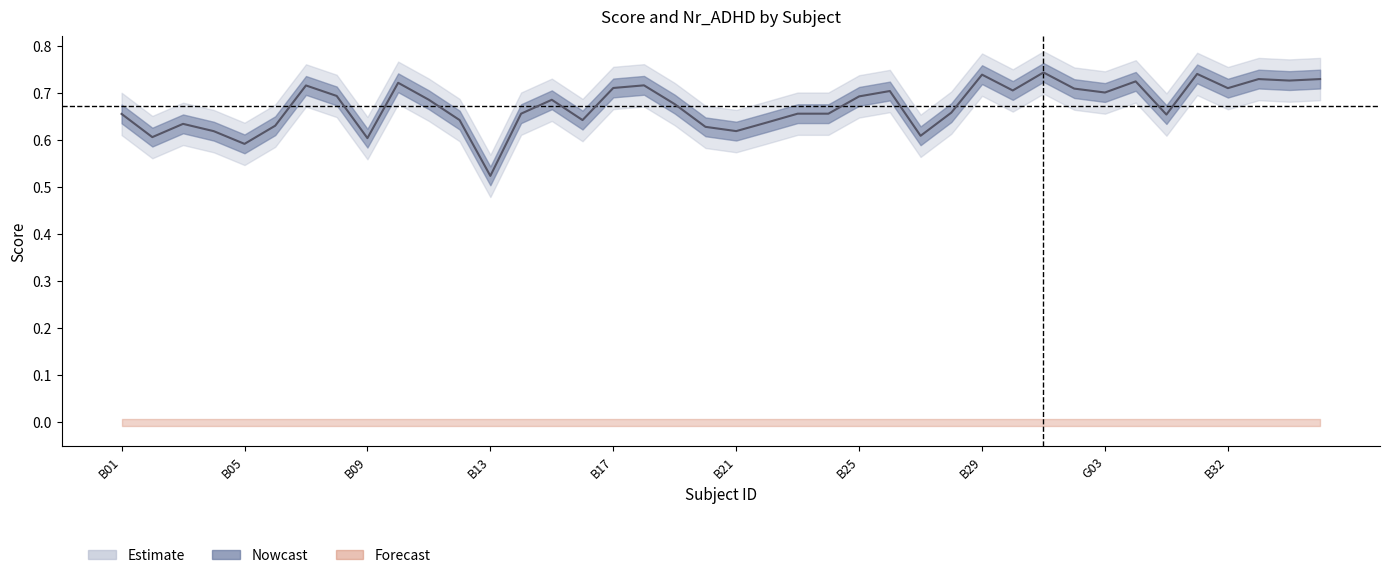

Rank the categories by value from lowest to highest.

B13, B05, B09, B02, B27, B04, B21, B20, B06, B03, B22, B12, B16, G05, B01, B14, B23, B24, B28, B19, B11, B15, B25, B08, G03, B26, B30, G02, B32, B17, B07, B18, B10, G04, B34, B33, G06, B29, B31, G01